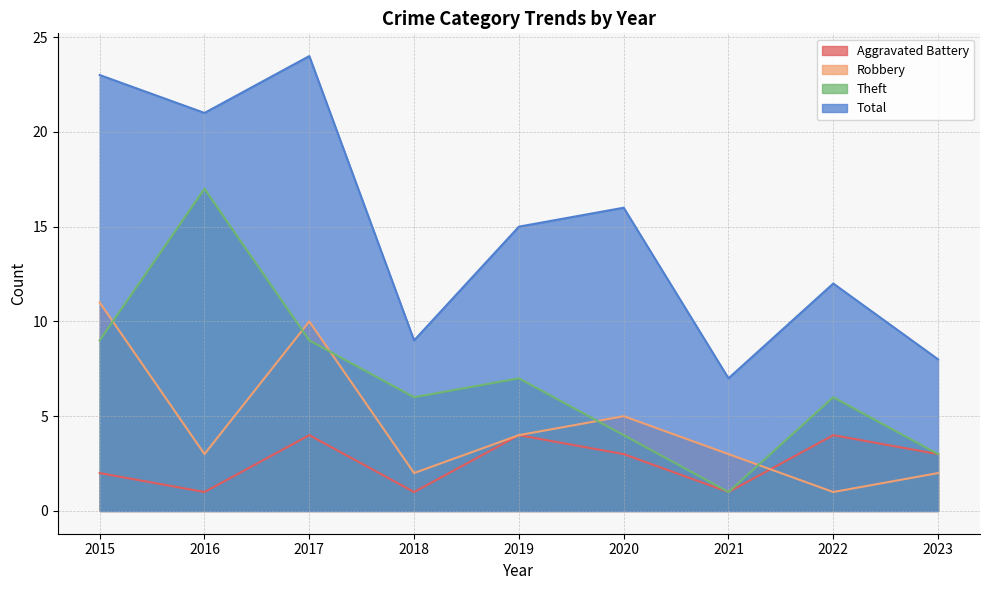

How many lines are shown in the chart?

4